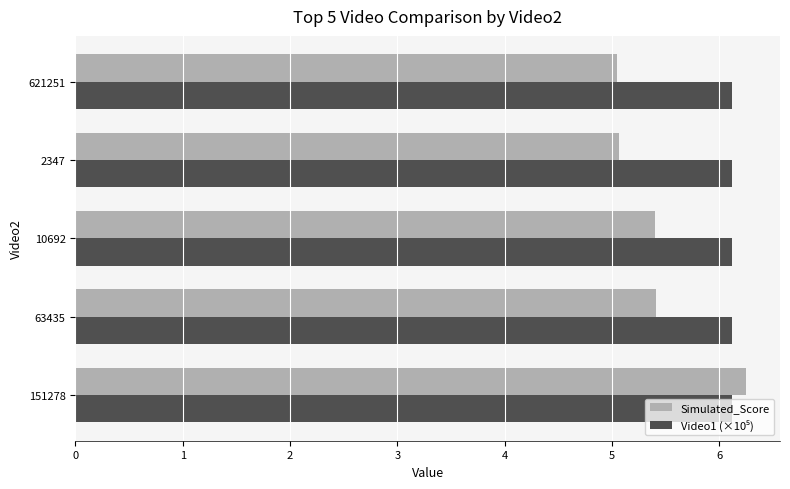

What is the difference between the Simulated_Score values at 621251 and 151278?

1.2